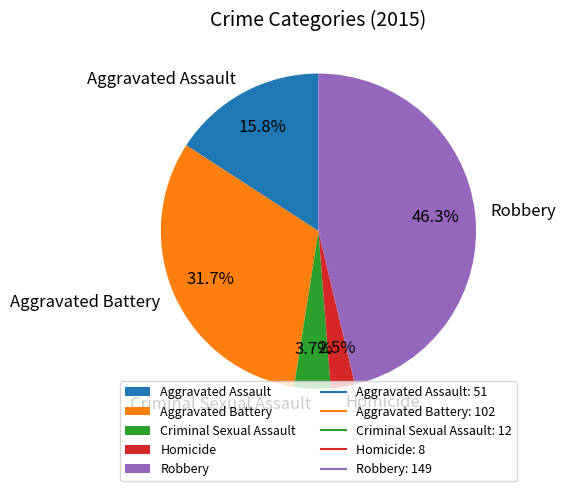

Count the number of slices in the pie.

5